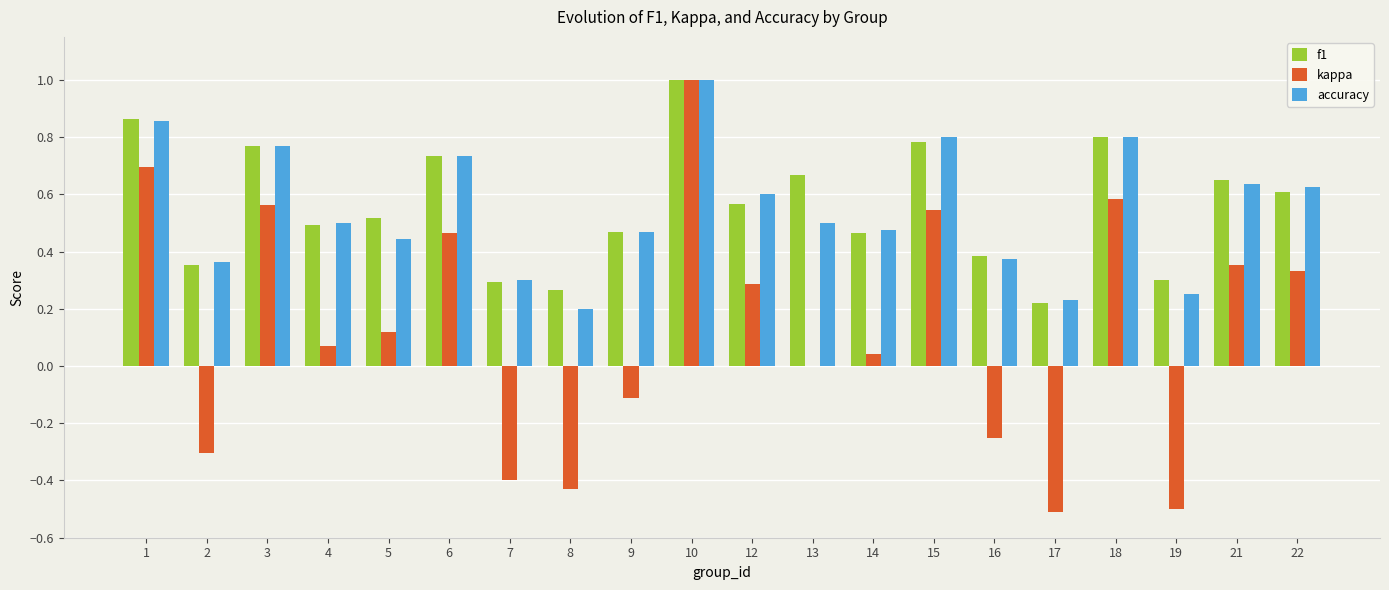

Between 15 and 16, which series saw the biggest shift?

kappa